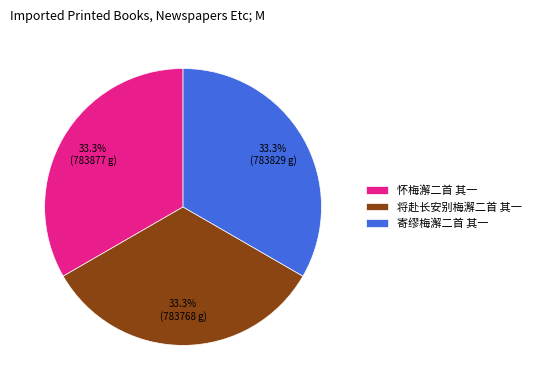

How many segments does this pie chart have?

3